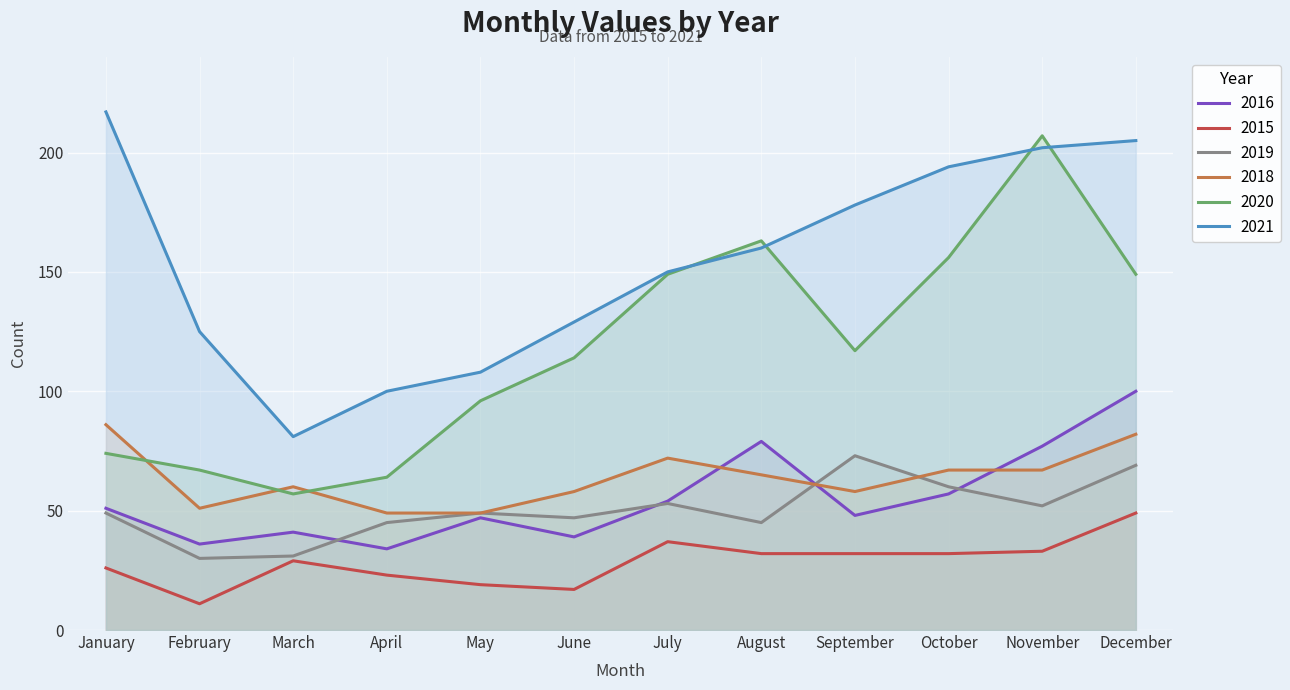

What is the spread (max minus min) of values at August?

131